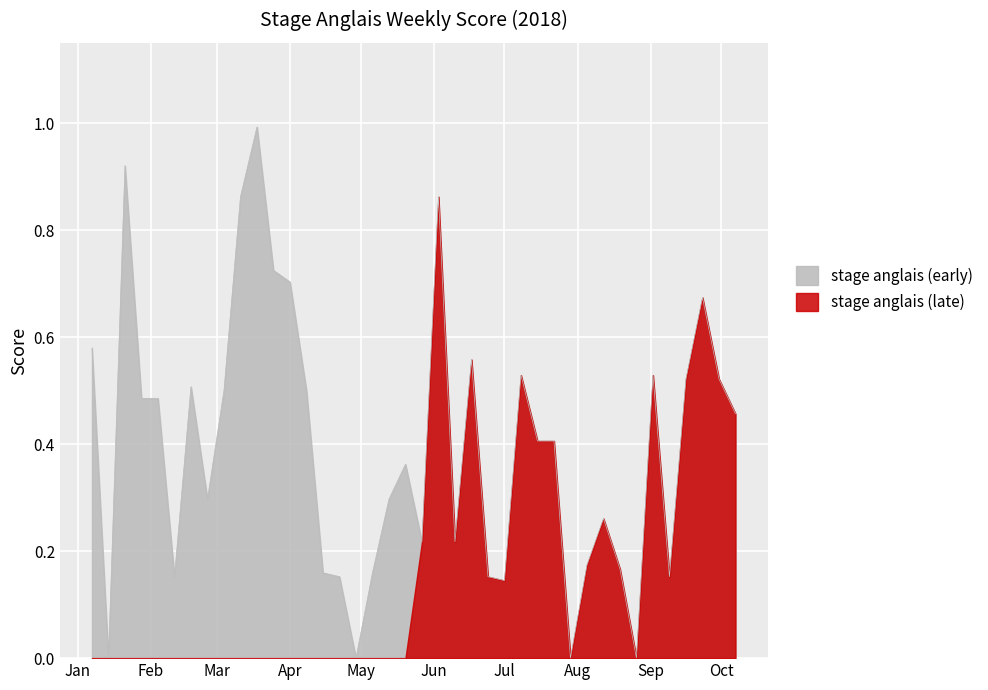

How many interior local peaks (higher than both neighbors) does the data have?

10